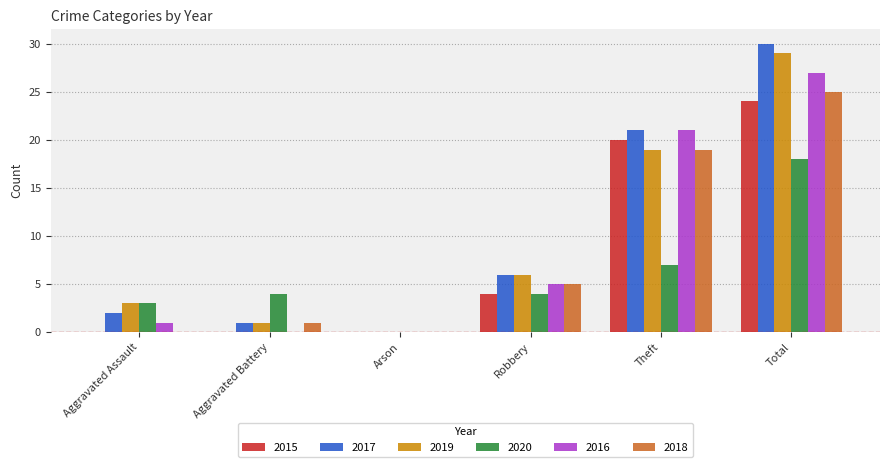

How many series are shown in this chart?

6